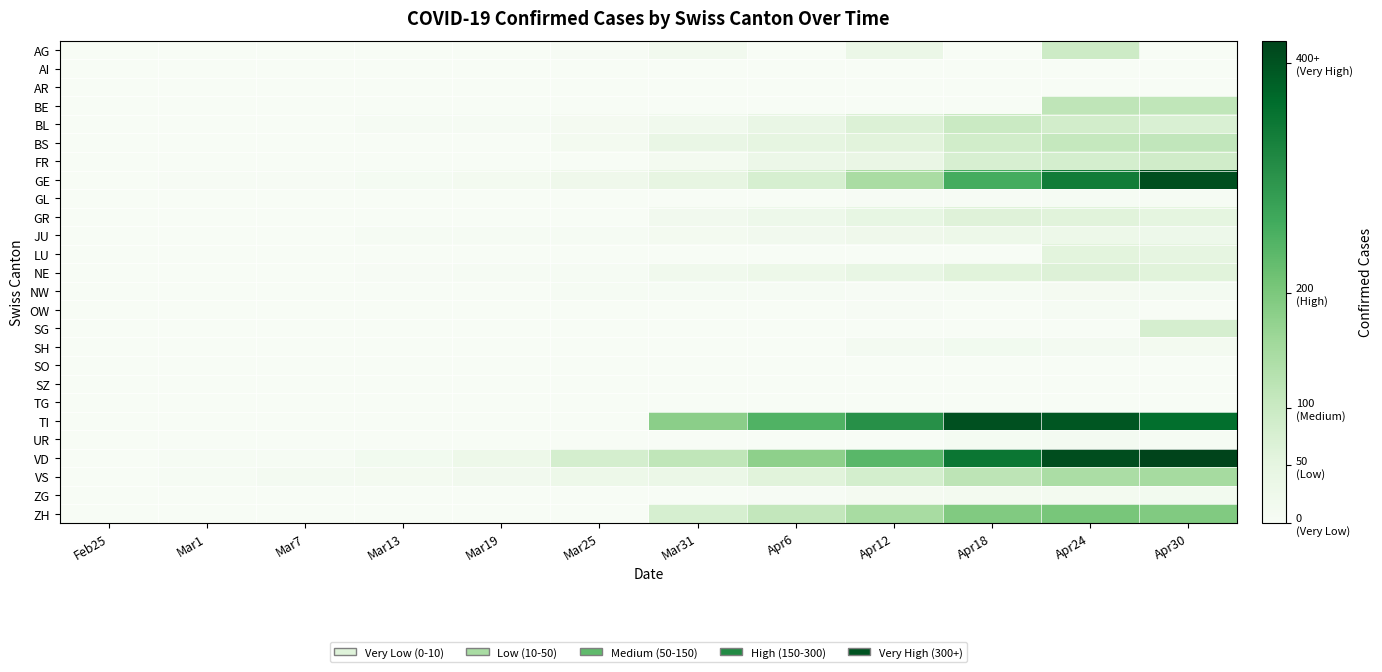

At which category does the chart reach its minimum across all series?

Feb25